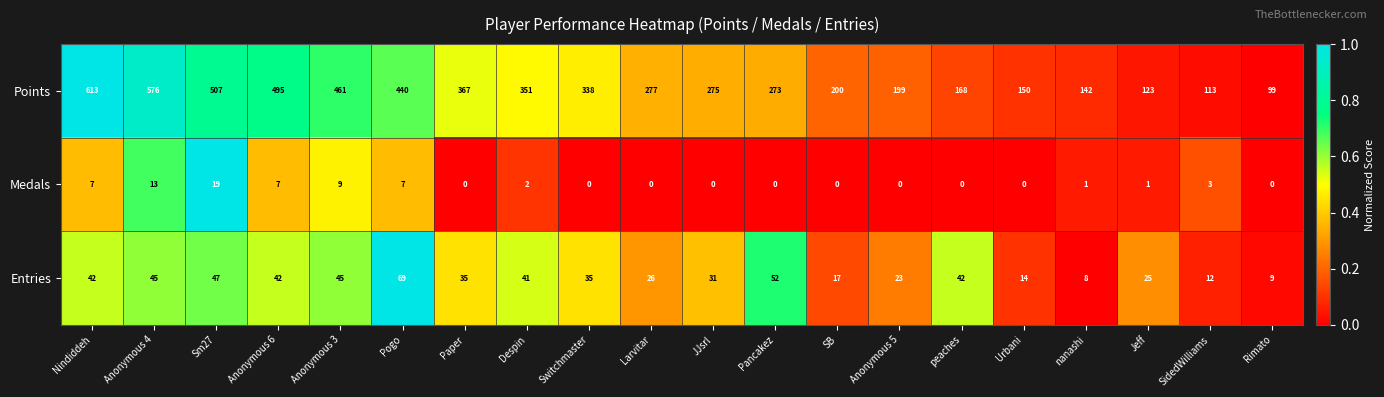

List the series in order of their peak value, highest first.

Points, Entries, Medals